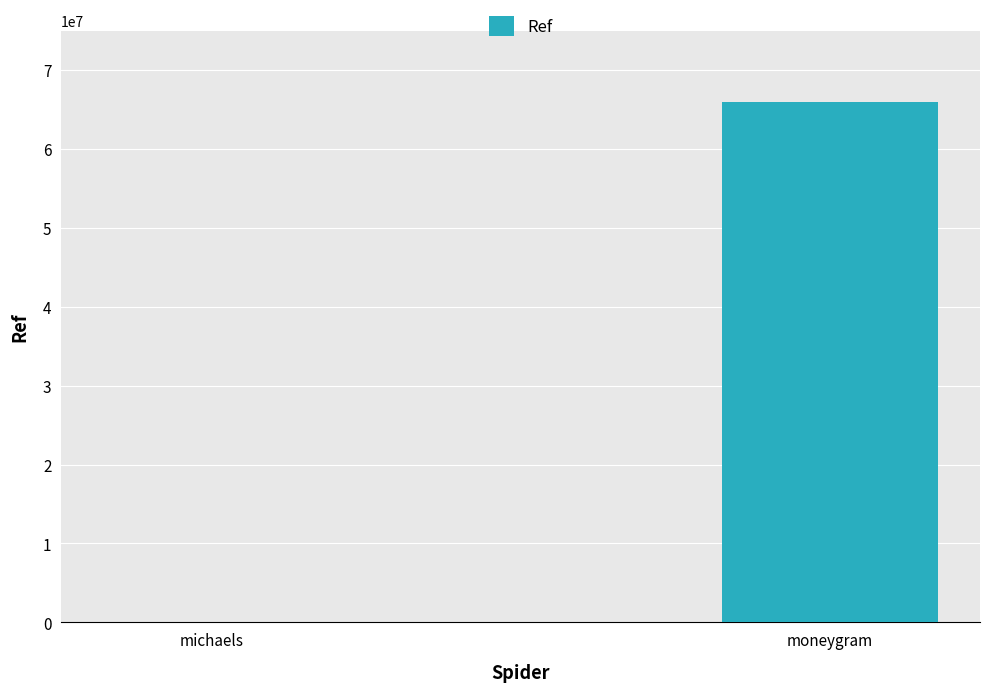

Reading left to right, transcribe all the data shown in this chart.

5712	65998034